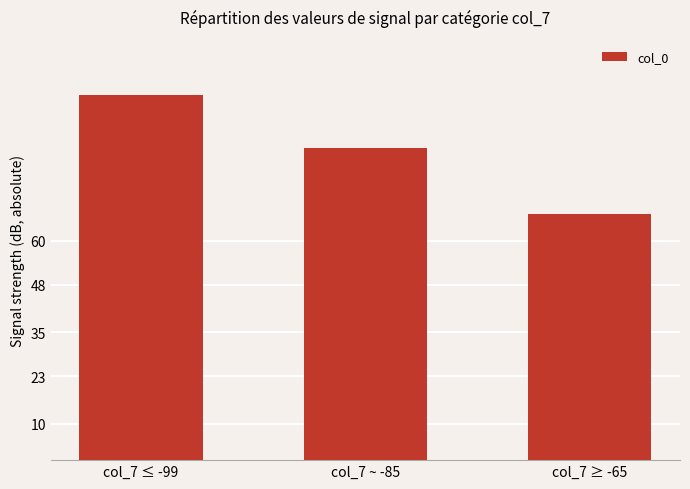

List the labels in order of value, largest first.

col_7 ≤ -99, col_7 ~ -85, col_7 ≥ -65